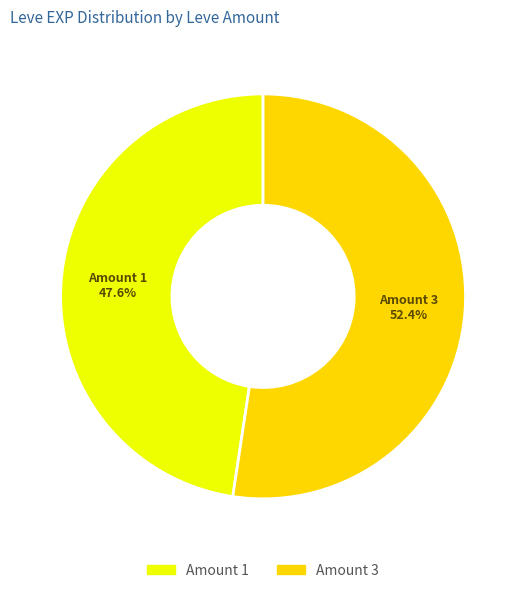

Is there a majority slice in this chart?

Yes